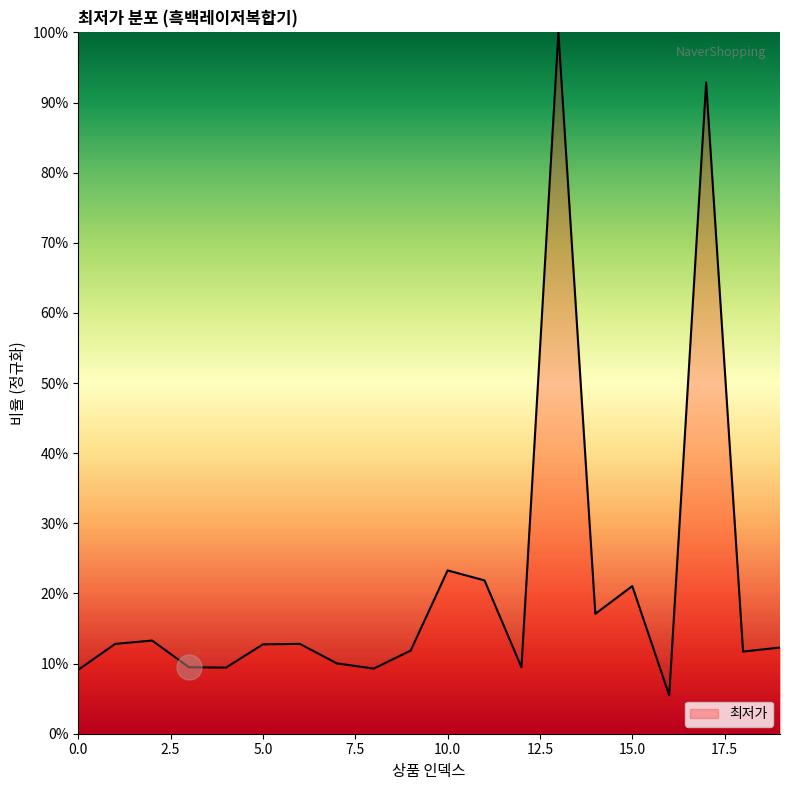

Count the number of categories in the chart.

20